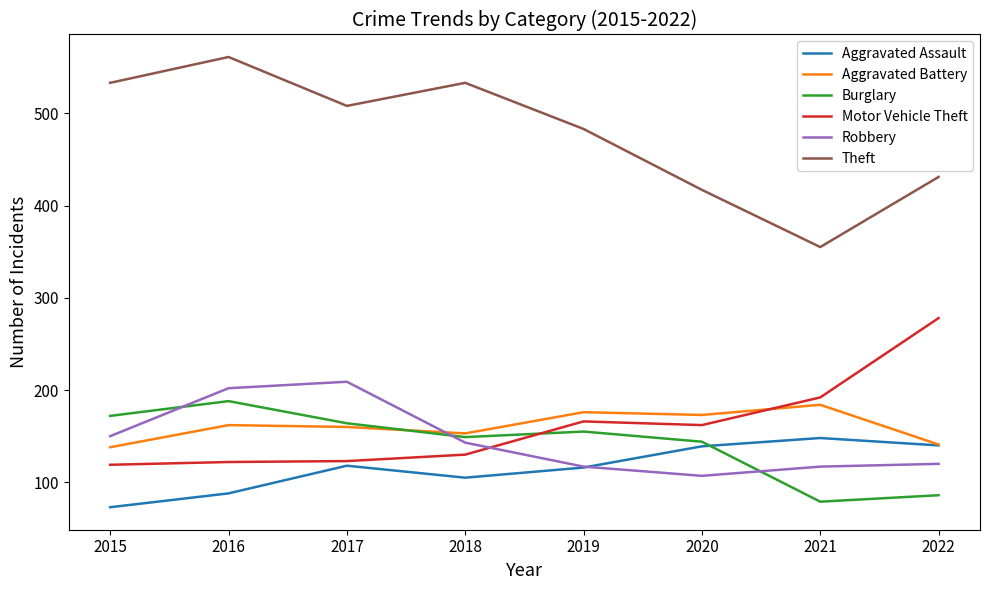

Which series has the largest total across all categories?

Theft